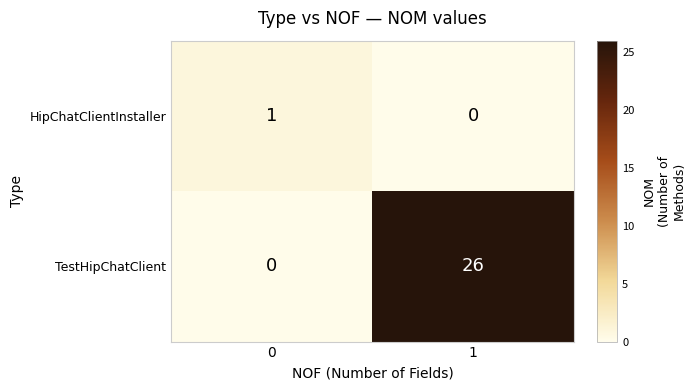

Is it true that TestHipChatClient equals 26 at 1?

True